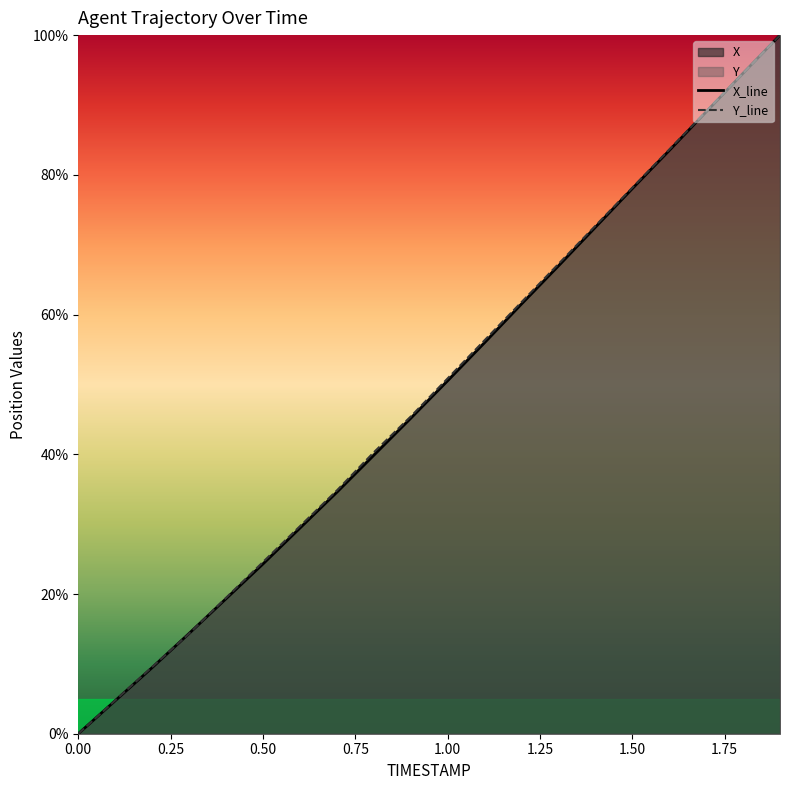

Rank the series by their maximum value, from highest to lowest.

X_line, Y_line